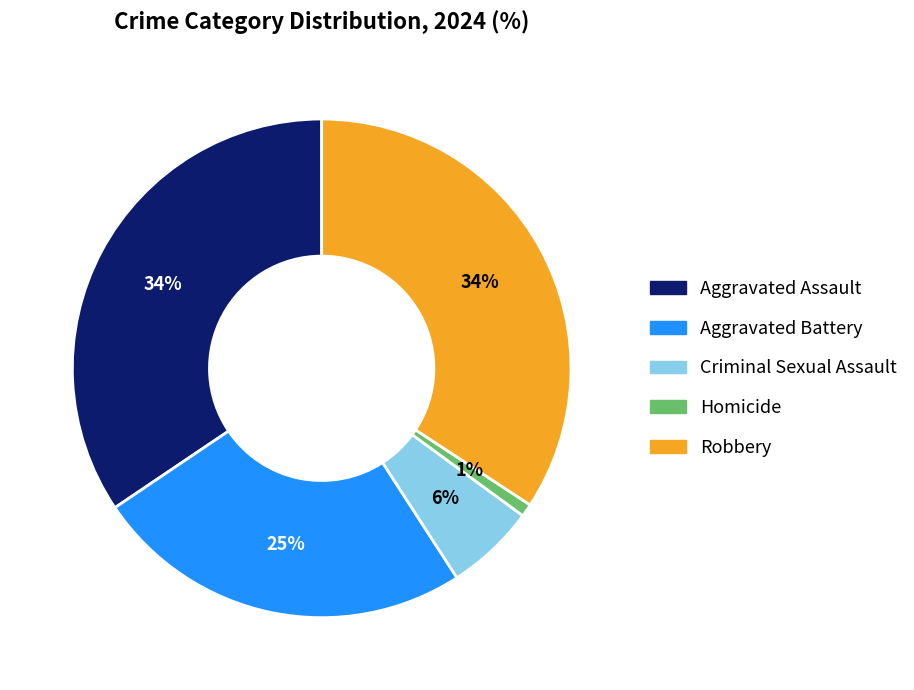

Is there a majority slice in this chart?

No